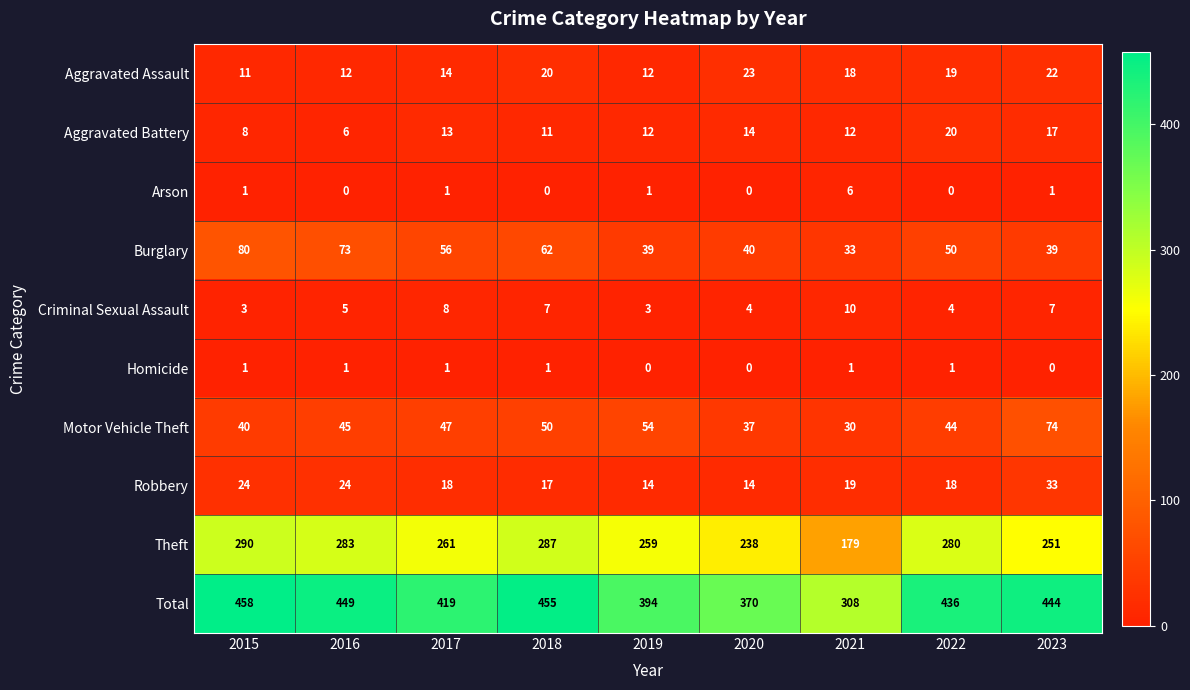

How many Arson values are between 0 and 1?

8